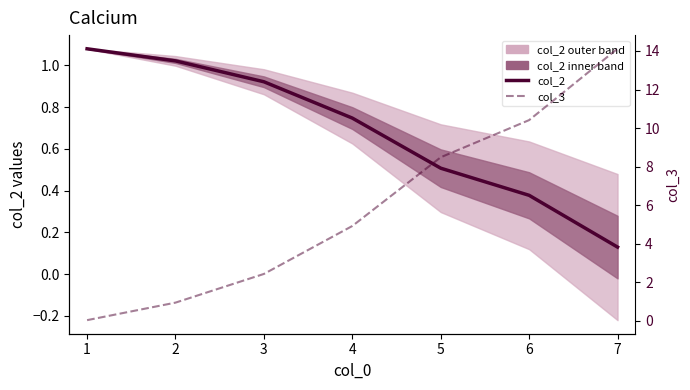

What are all the series names shown in the legend?

col_2, col_3